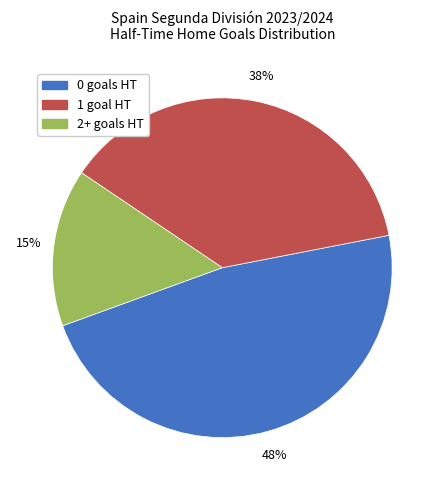

How many slices are in this pie chart?

3